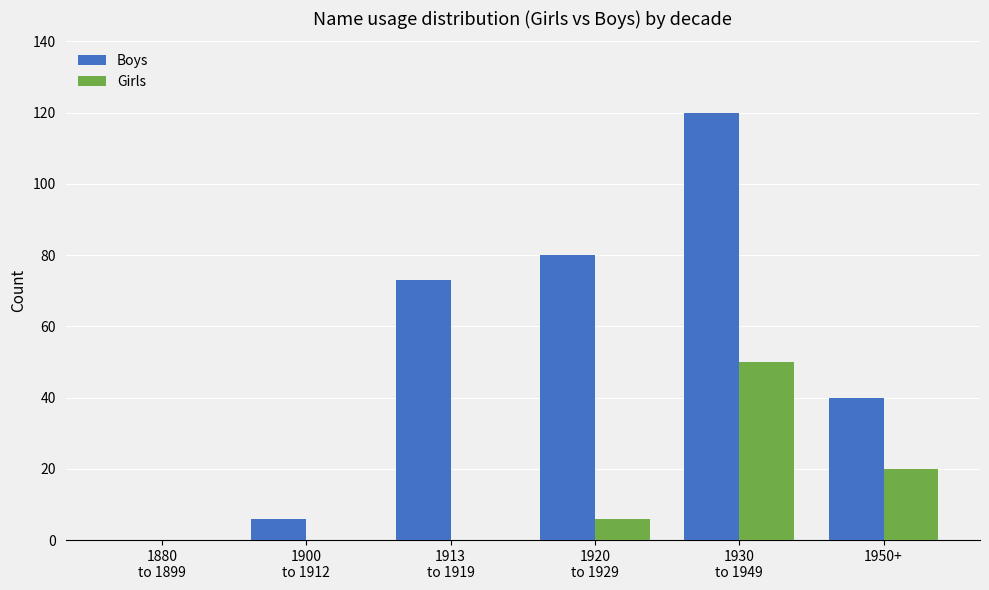

Which series has the widest spread of values?

Boys